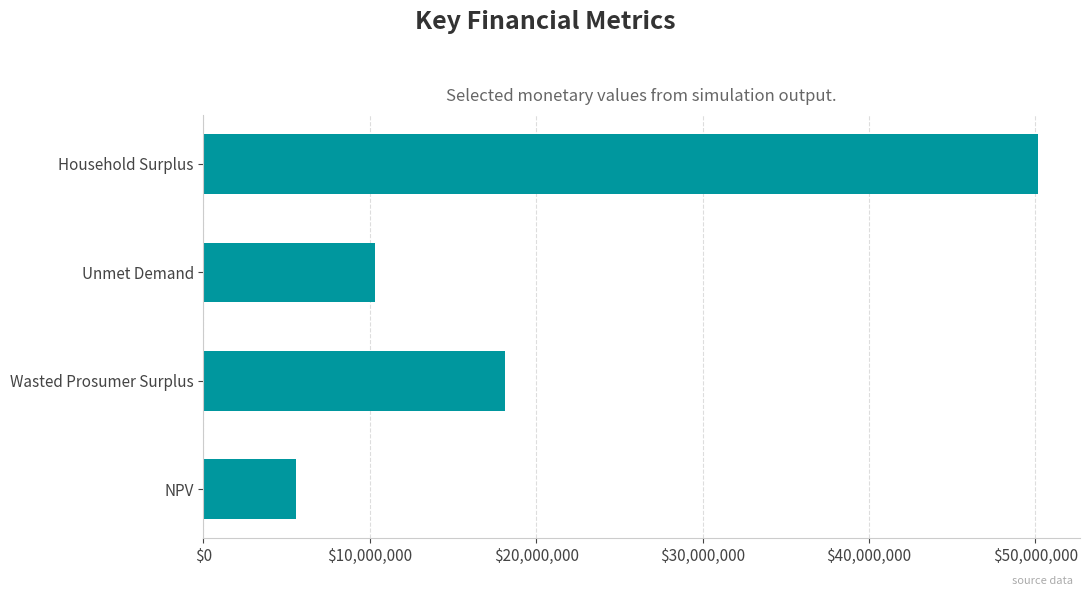

At which label is the value closest to 27877201?

Wasted Prosumer Surplus